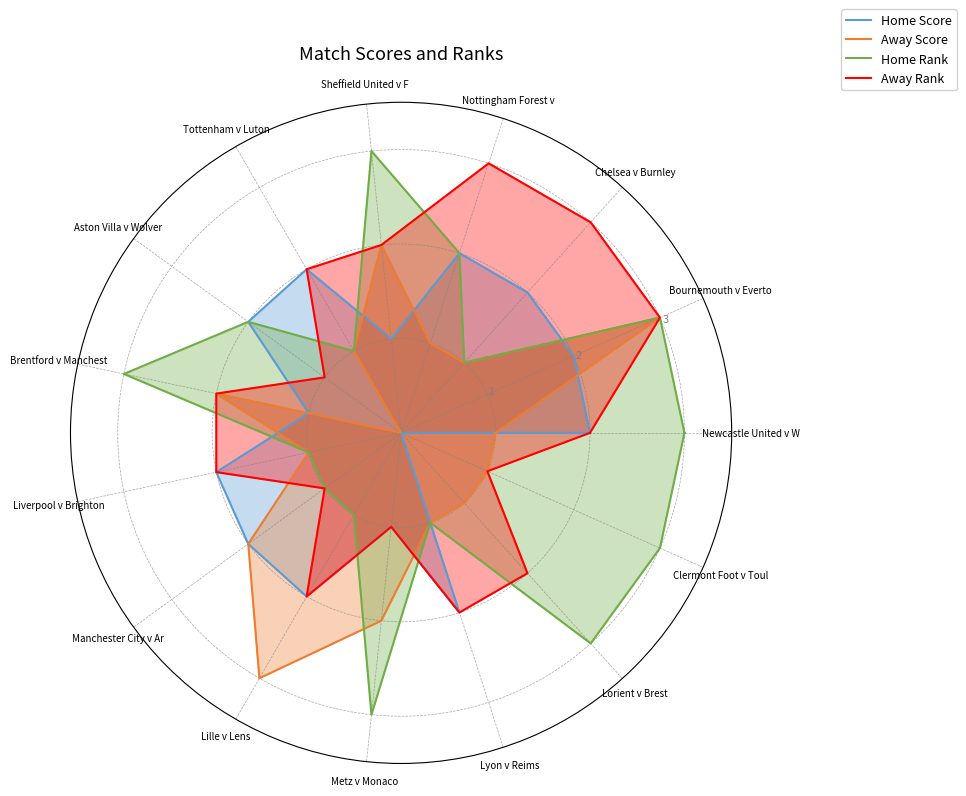

What is the label of the 2nd point from the right?

Clermont Foot v Toul